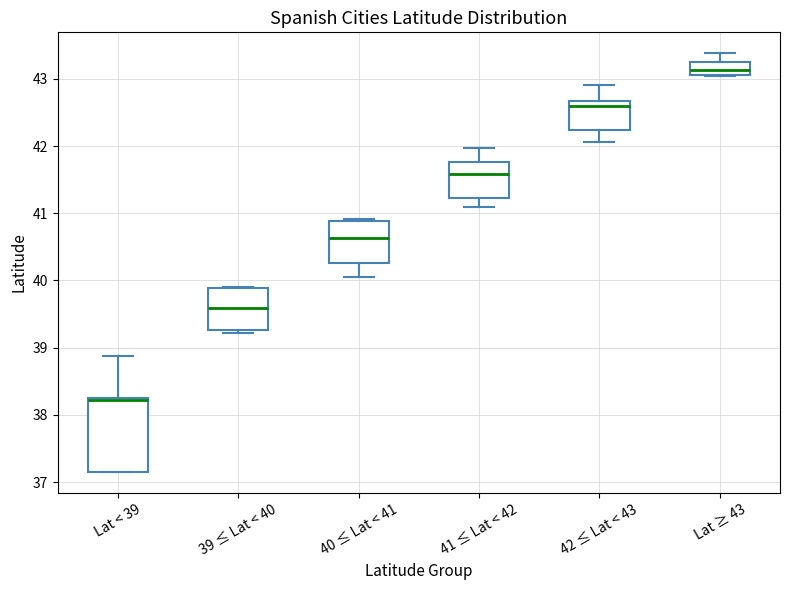

Reading left to right, transcribe this box plot: for each box, give where its median line is, the range the box spans, and where its two whiskers end, as read against the y-axis. The values are not printed on the chart, so give them approximately, as read against the axis.

Lat < 39: median 38.2 (just below the box's upper edge), box 37.2 to 38.2, whiskers 37.2 to 38.9
39 ≤ Lat < 40: median 39.6, box 39.3 to 39.9, whiskers 39.2 to 39.9
40 ≤ Lat < 41: median 40.6, box 40.3 to 40.9, whiskers 40.1 to 40.9
41 ≤ Lat < 42: median 41.6, box 41.2 to 41.8, whiskers 41.1 to 42.0
42 ≤ Lat < 43: median 42.6, box 42.2 to 42.7, whiskers 42.1 to 42.9
Lat ≥ 43: median 43.1 (inside the box), box 43.1 to 43.3, whiskers 43.0 to 43.4